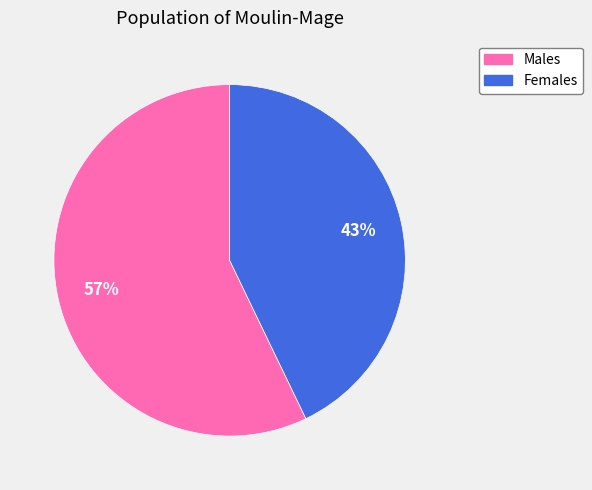

To the nearest percent, what is the difference between the largest and smallest slice percentages?

14%